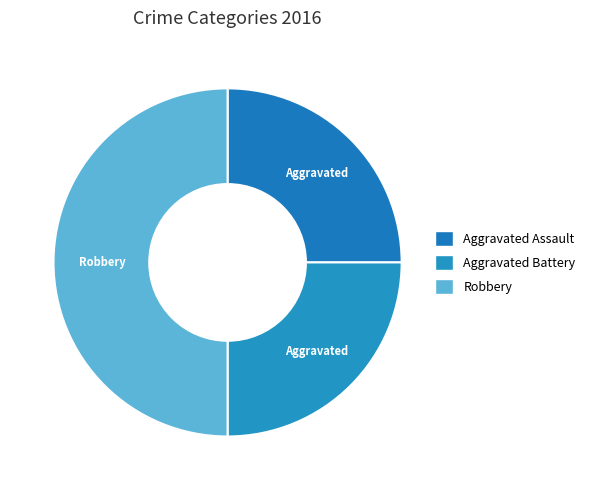

Does Aggravated Assault represent more than half of the total?

No